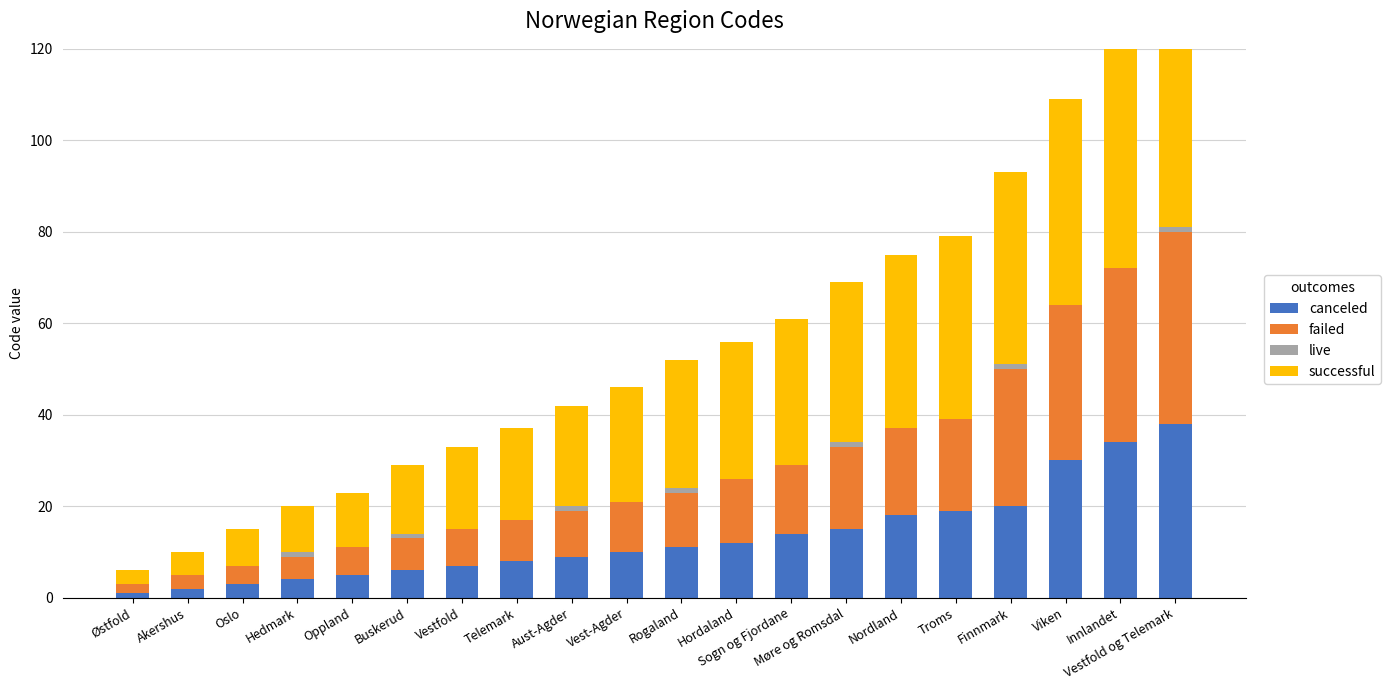

What is the label of the 19th bar from the right?

Akershus